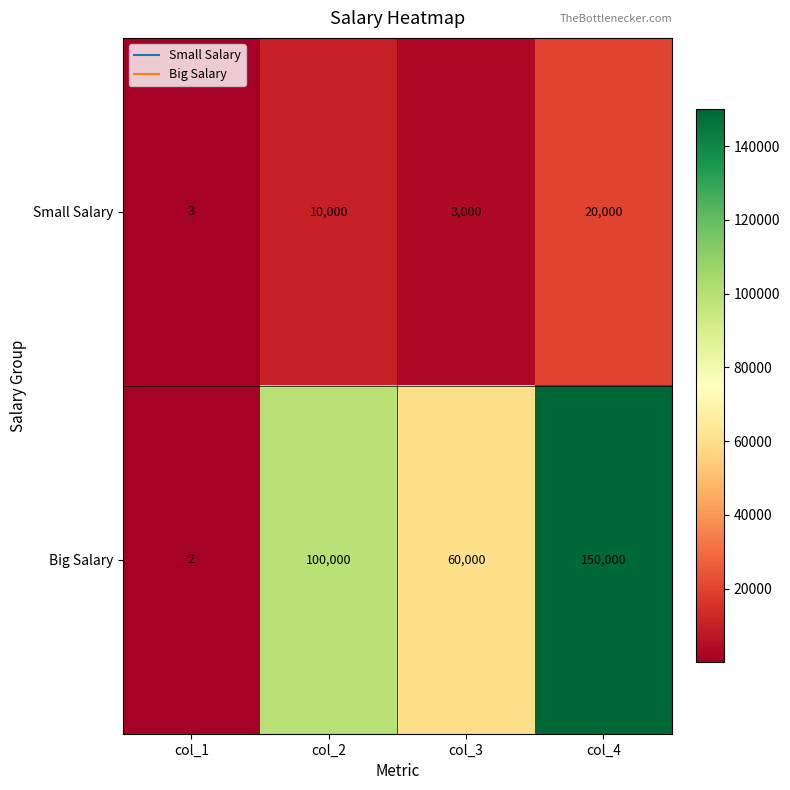

Which series has the largest range (max minus min)?

Big Salary